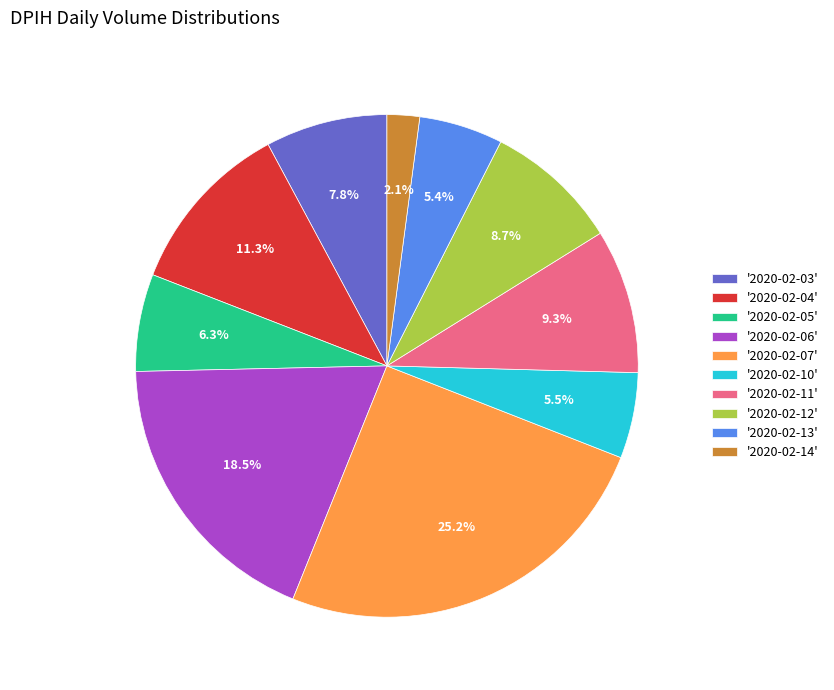

How many slices are in this pie chart?

10